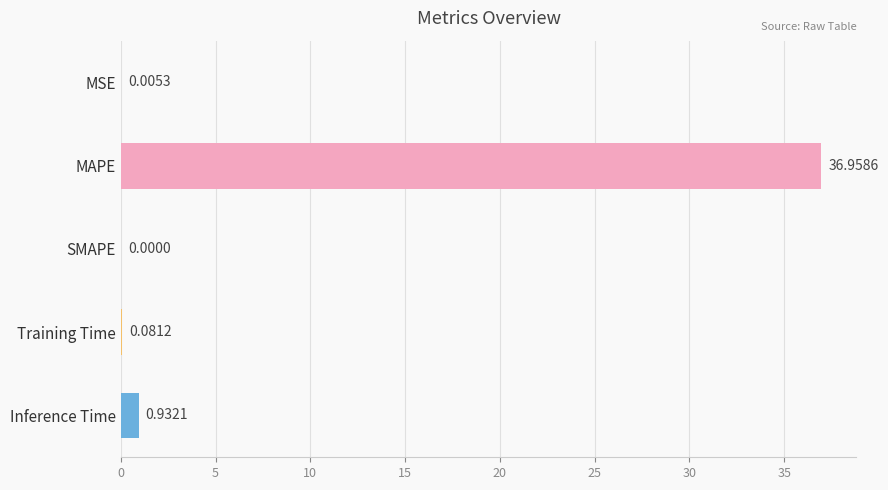

What is the sum of all values?

38.0